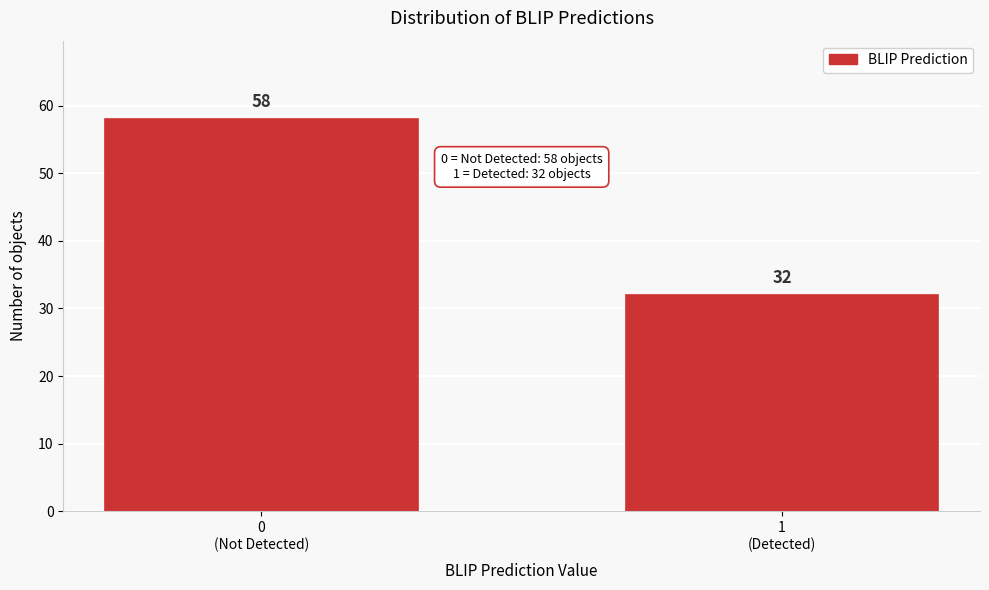

Reading left to right, transcribe all the data shown in this chart.

58	32